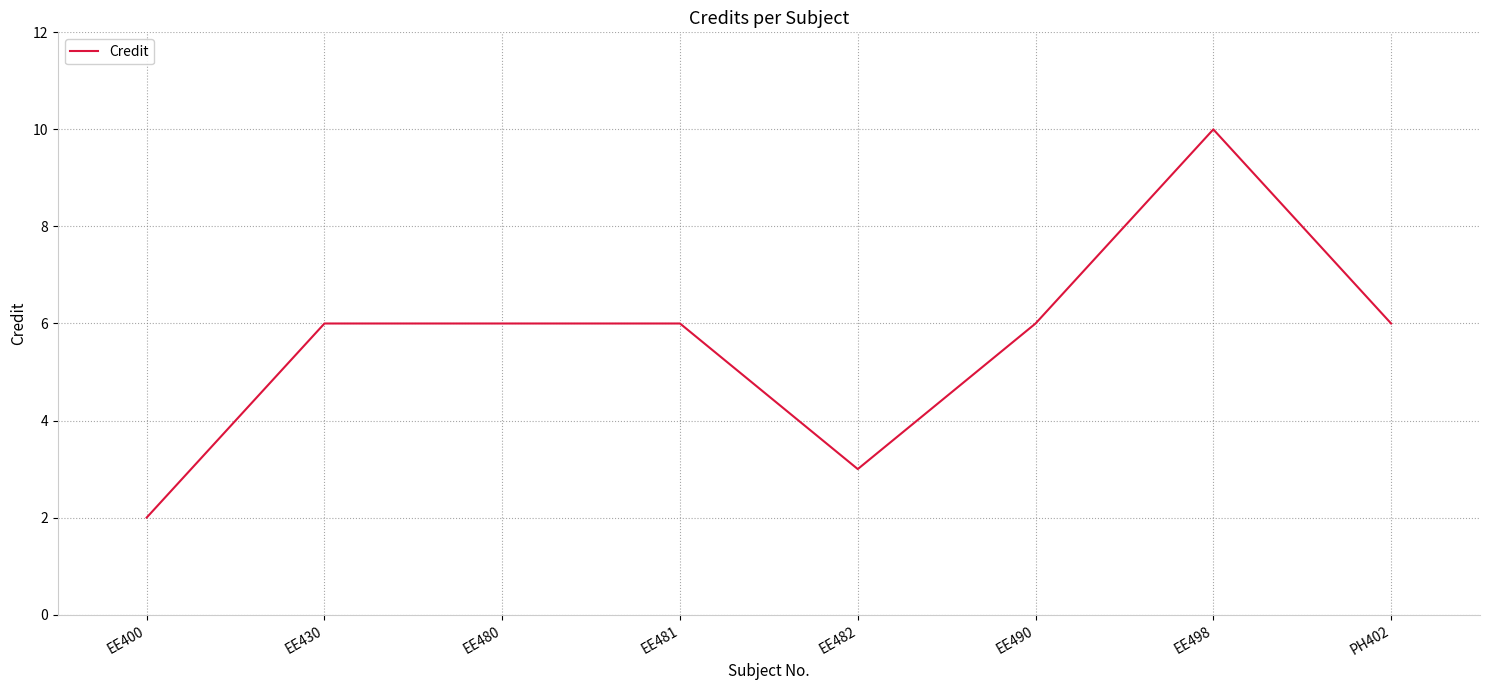

The chart shows a value of 3 at EE490. True or false?

False